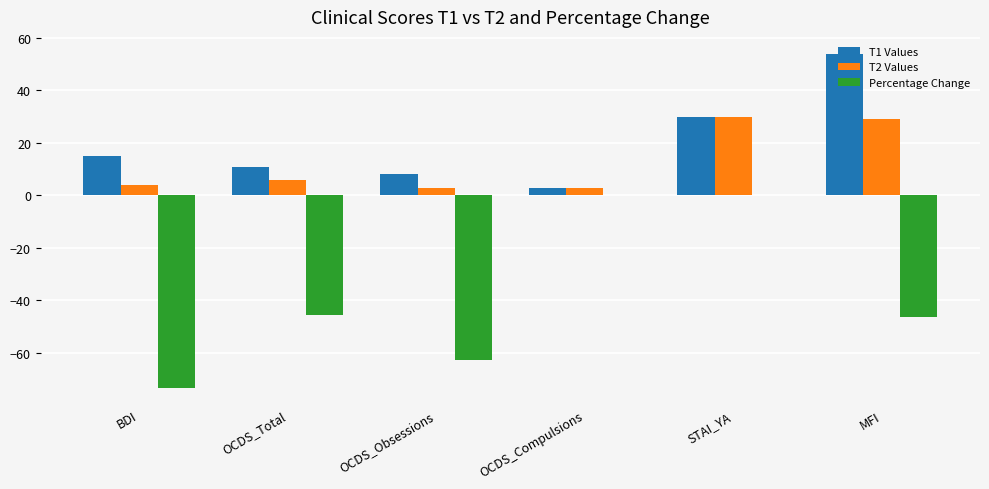

What is the sum of the T2 Values values at STAI_YA and OCDS_Obsessions?

33.0